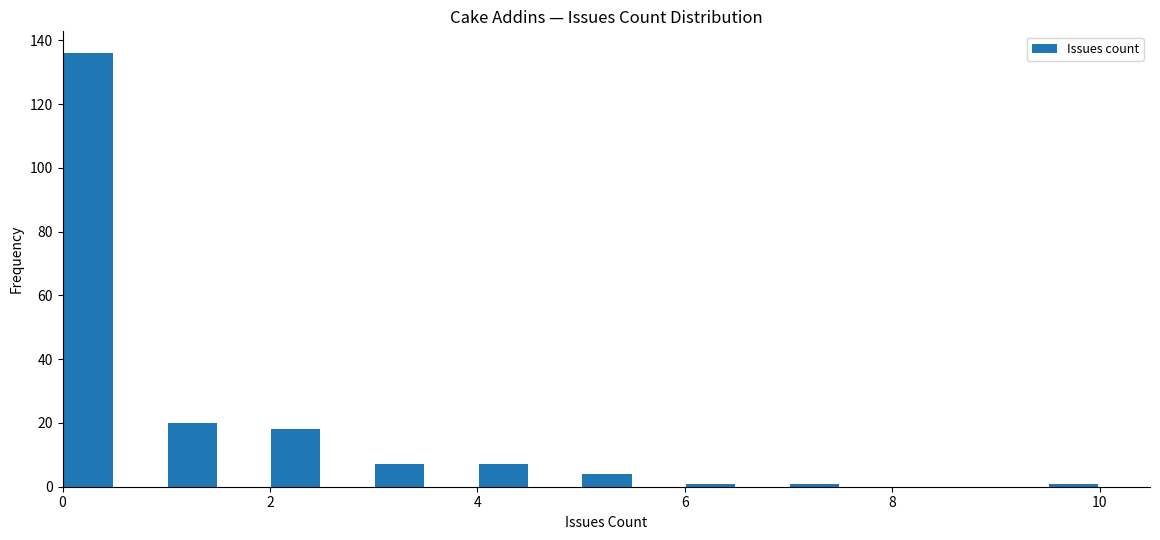

Around what value on the x-axis is the tallest bar? Give the approximate position of its centre, as read against the axis.

0.2